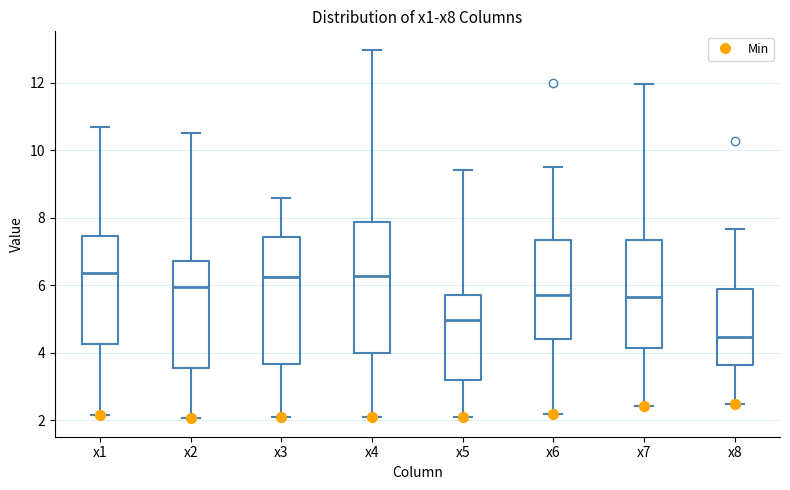

Where does the upper whisker of the box for x7 end on the y-axis? The values are not printed on the chart, so give them approximately, as read against the axis.

12.0